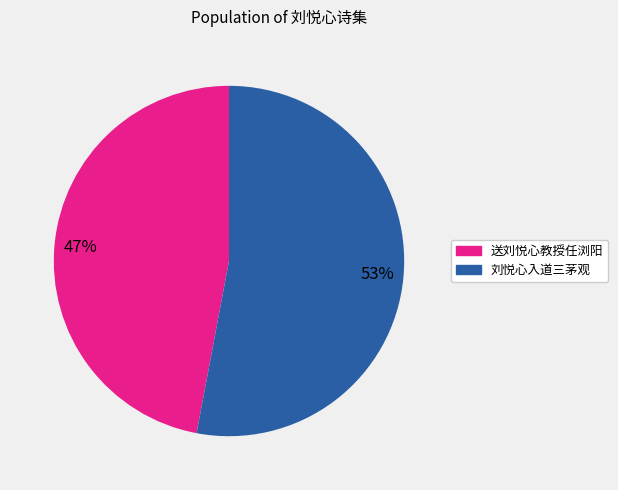

What is the ratio of the value at 刘悦心入道三茅观 to the value at 送刘悦心教授任浏阳?

1.1